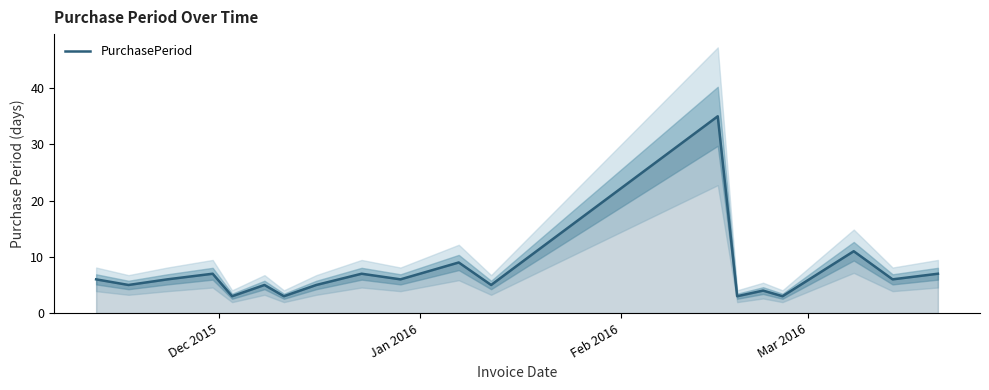

How many categories are shown in the chart?

19